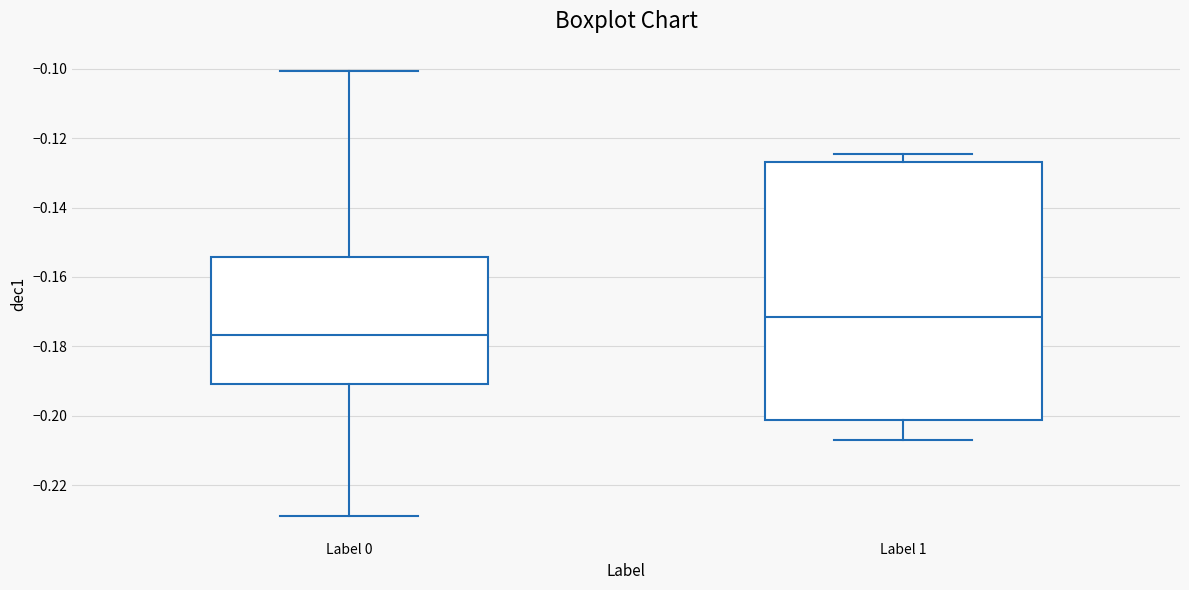

Reading left to right, transcribe this box plot: for each box, give where its median line is, the range the box spans, and where its two whiskers end, as read against the y-axis. The values are not printed on the chart, so give them approximately, as read against the axis.

Label 0: median -0.176, box -0.190 to -0.154, whiskers -0.230 to -0.100
Label 1: median -0.172, box -0.202 to -0.126, whiskers -0.206 to -0.124